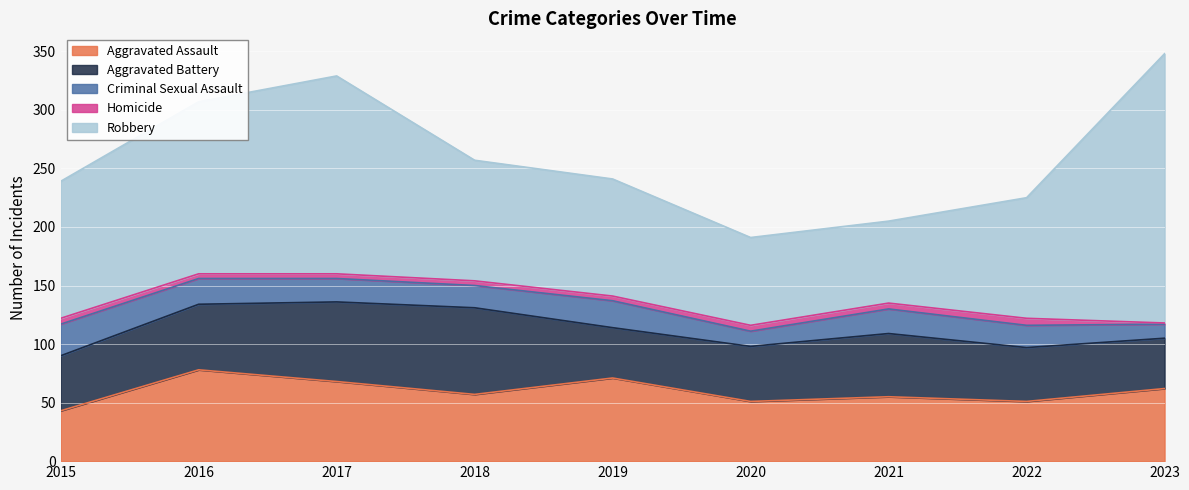

Reading left to right, what are all the values shown in this chart?

Aggravated Assault: 2015=43	2016=78	2017=68	2018=57	2019=71	2020=51	2021=55	2022=51	2023=62
Aggravated Battery: 2015=47	2016=56	2017=68	2018=74	2019=43	2020=47	2021=54	2022=46	2023=43
Criminal Sexual Assault: 2015=27	2016=22	2017=20	2018=19	2019=23	2020=13	2021=21	2022=19	2023=12
Homicide: 2015=5	2016=4	2017=4	2018=4	2019=4	2020=5	2021=5	2022=6	2023=1
Robbery: 2015=117	2016=147	2017=169	2018=103	2019=100	2020=75	2021=70	2022=103	2023=230